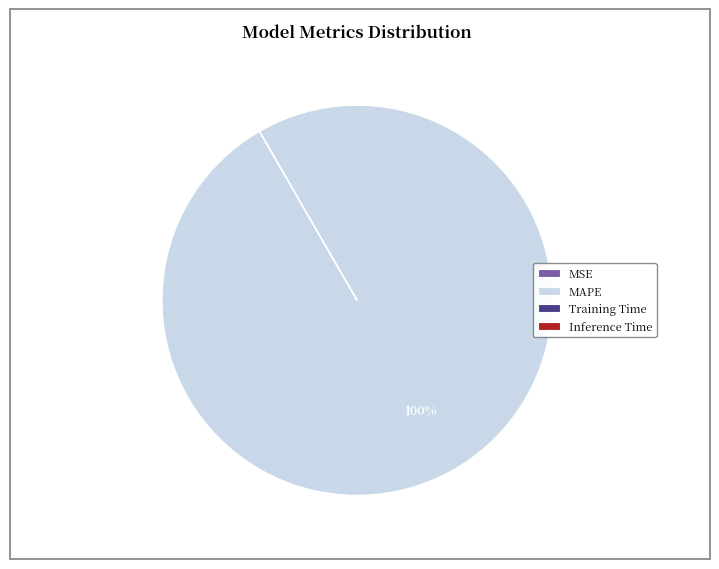

Which category accounts for the majority?

MAPE